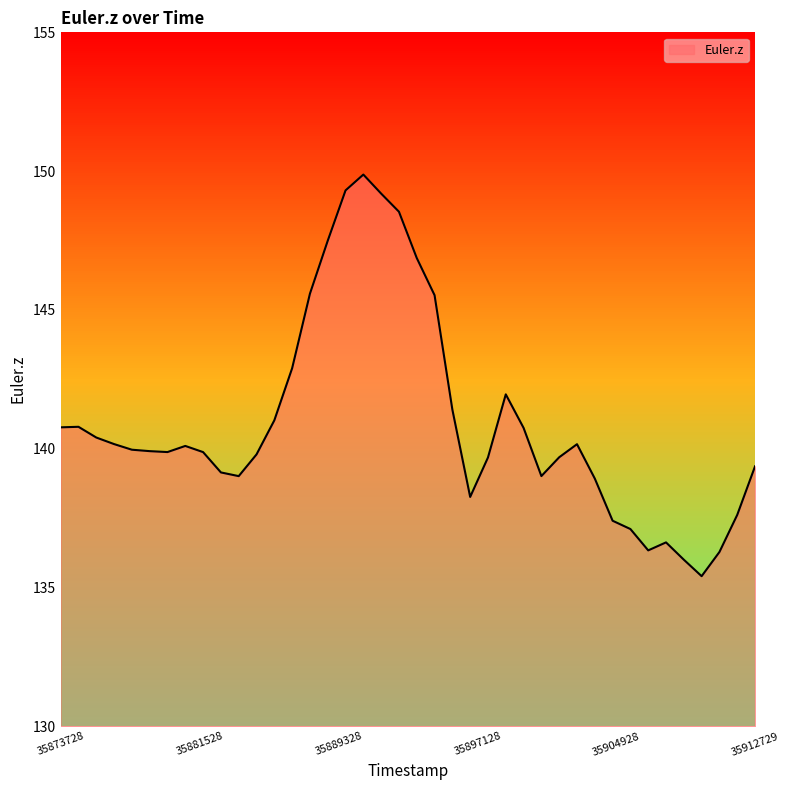

What is the difference between the maximum and minimum values?

14.5